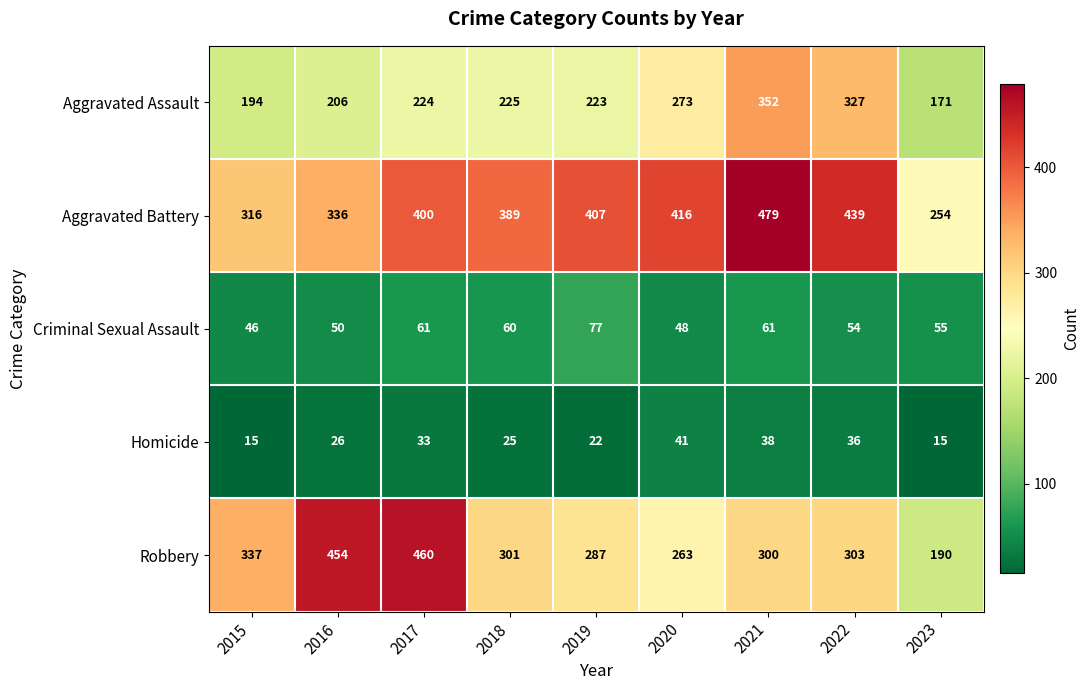

The Aggravated Assault series shows 209 at 2022. True or false?

False